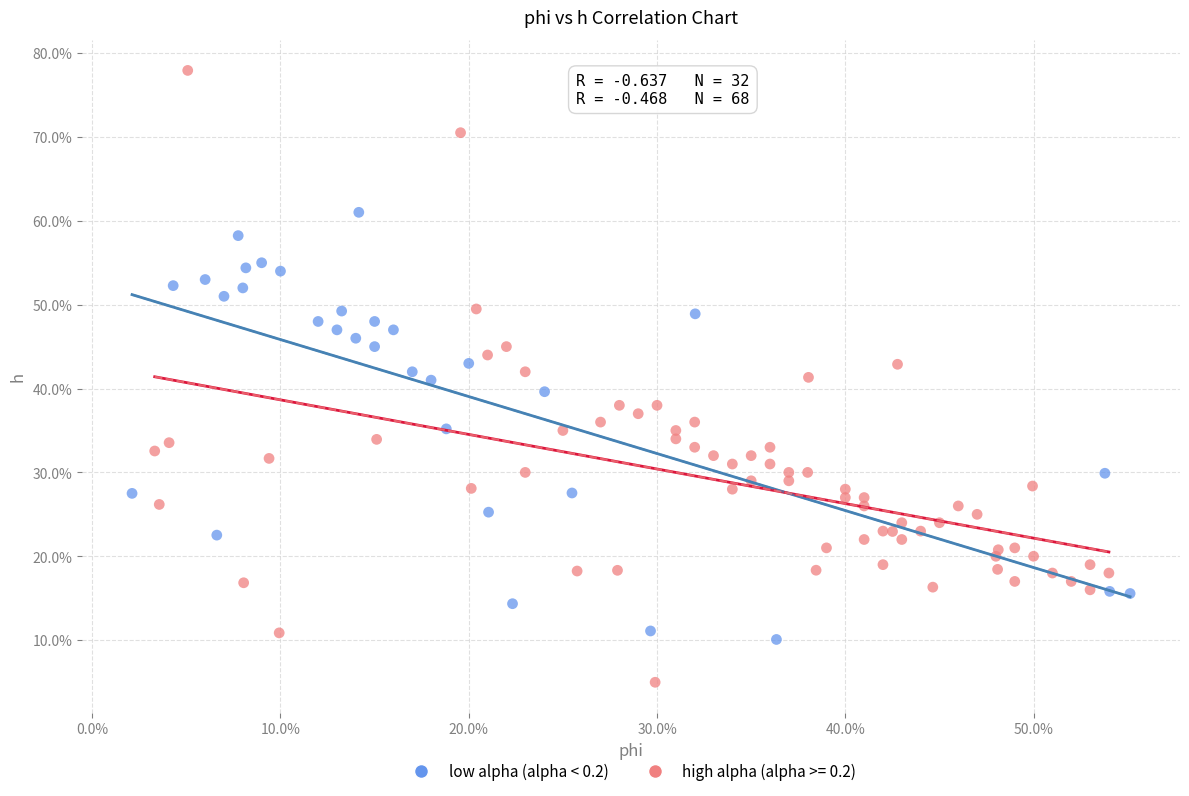

What are all the series names shown in the legend?

low alpha (alpha < 0.2), high alpha (alpha >= 0.2)